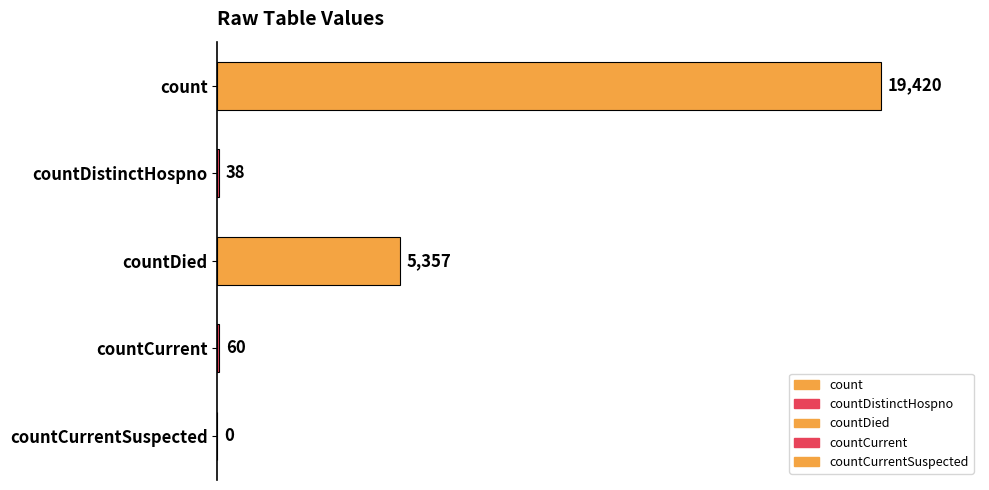

At which category does the chart reach its peak across all series?

count